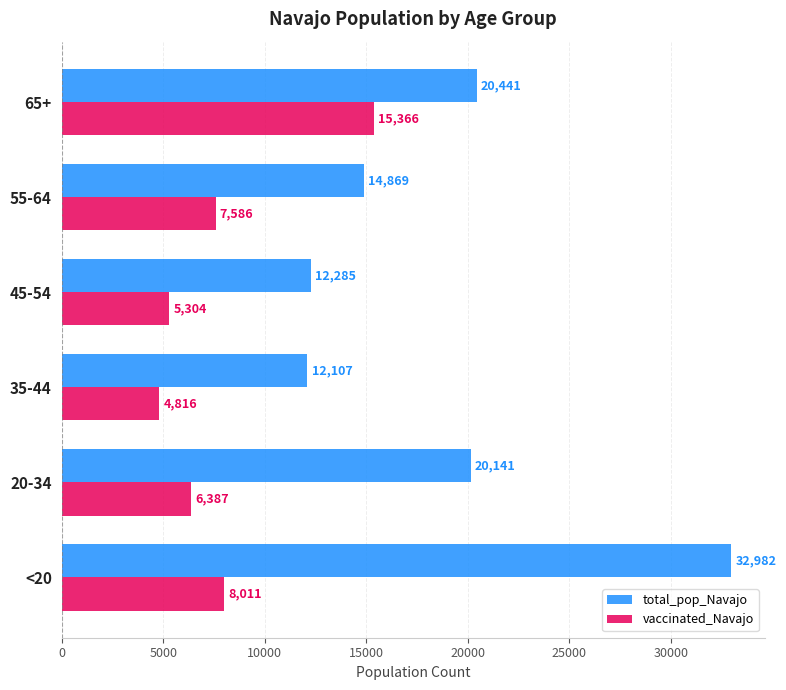

At which category is the sum across all series the highest?

<20